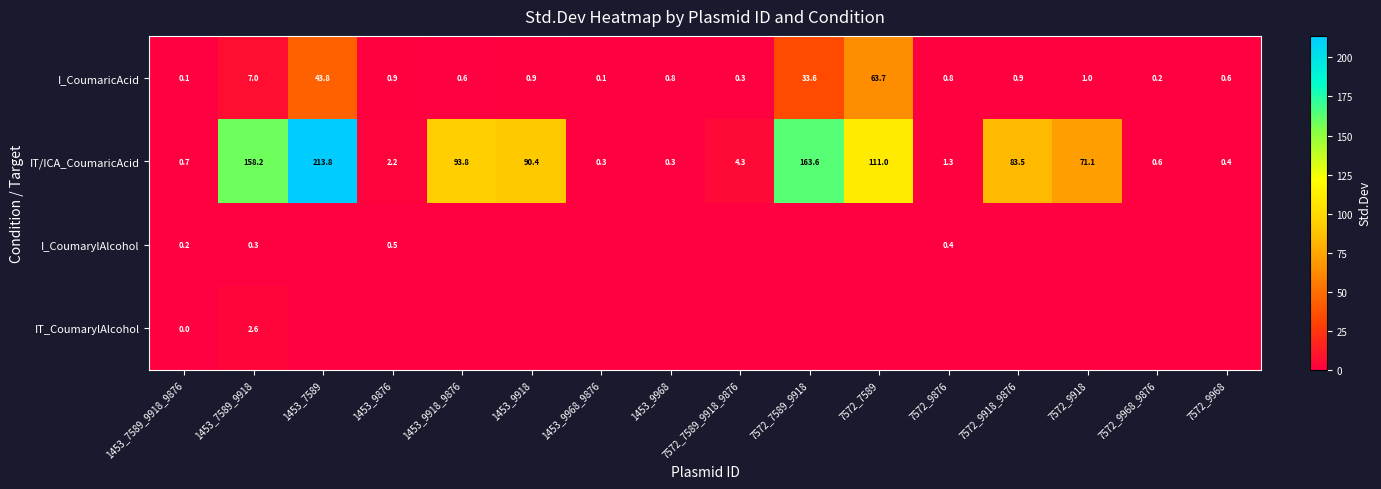

At which label is I_CoumaricAcid closest to 31?

7572_7589_9918